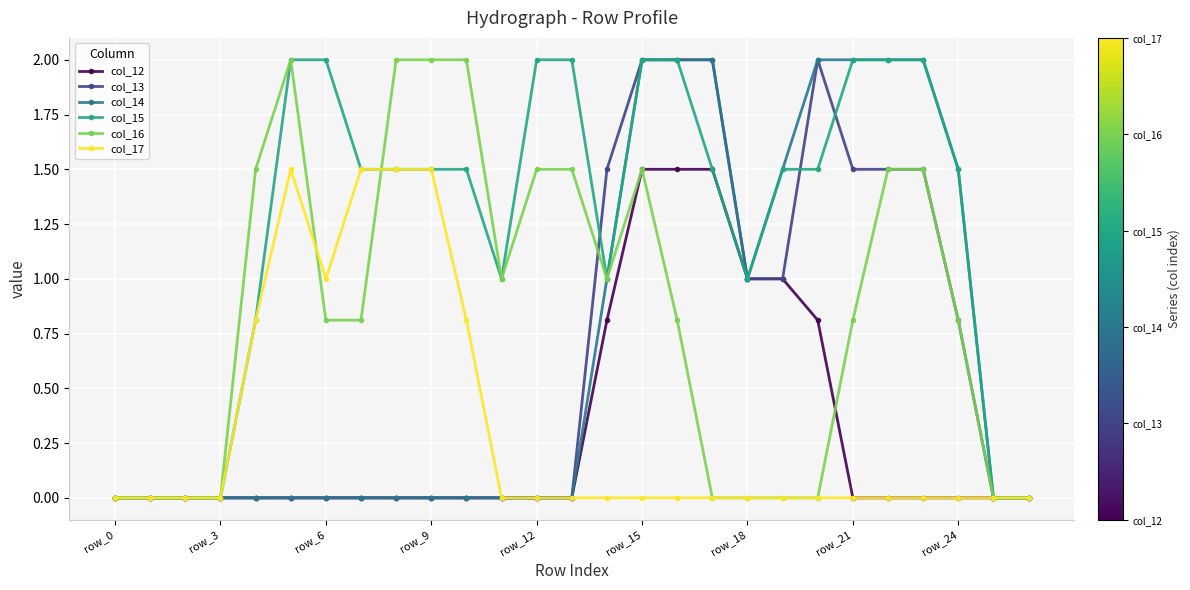

What is the maximum value shown in the chart?

2.0